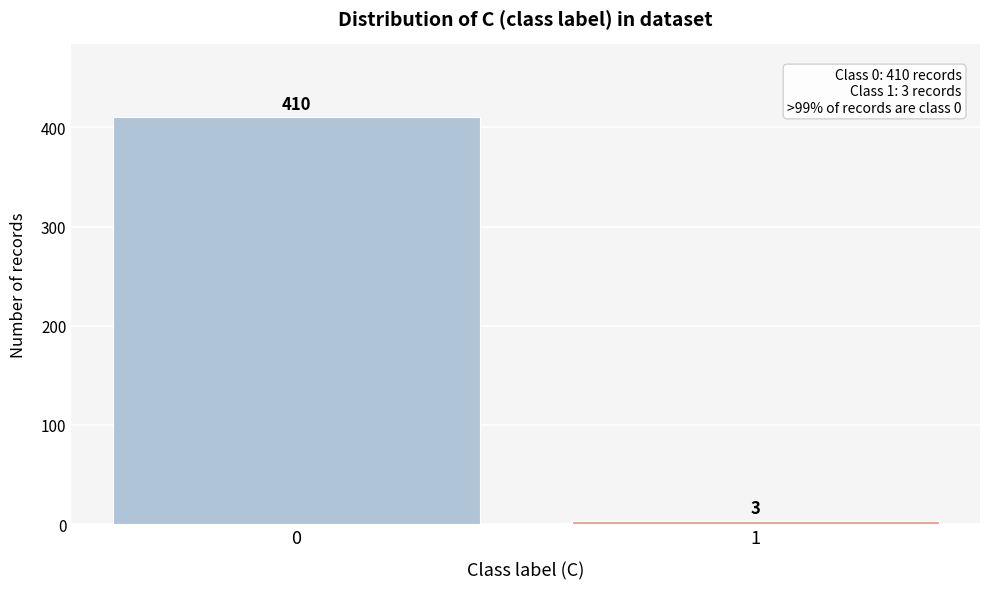

Reading left to right, extract all data points from this chart.

410	3